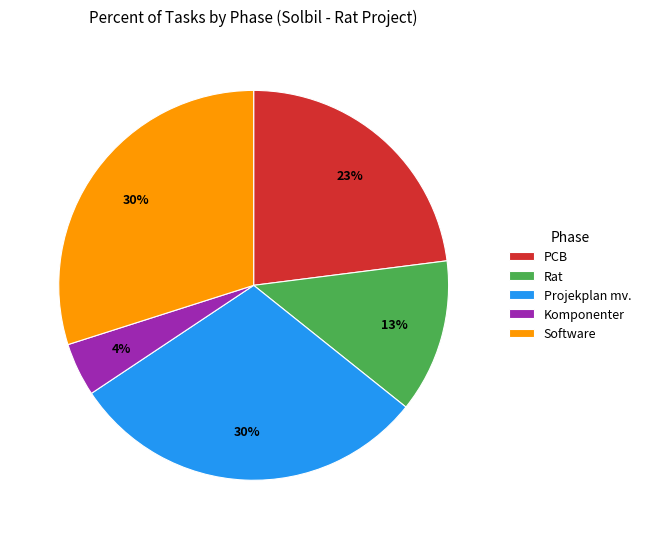

Combined, do Software and Projekplan mv. account for over 50%?

Yes